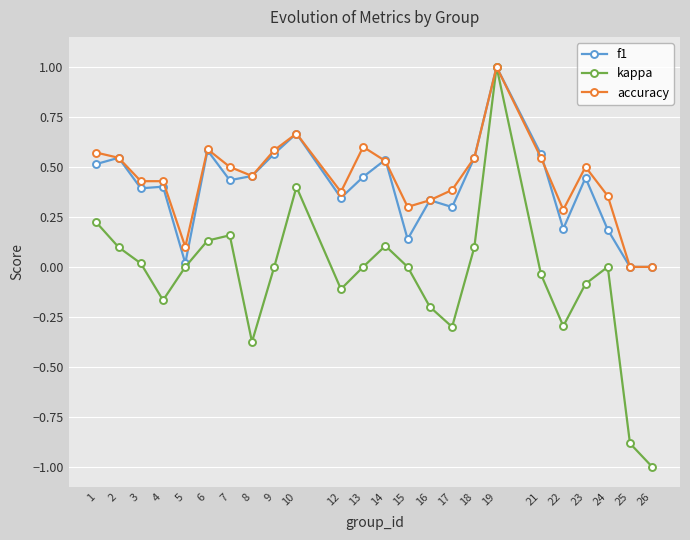

What is the sum of the f1 values at 18 and 3?

0.9